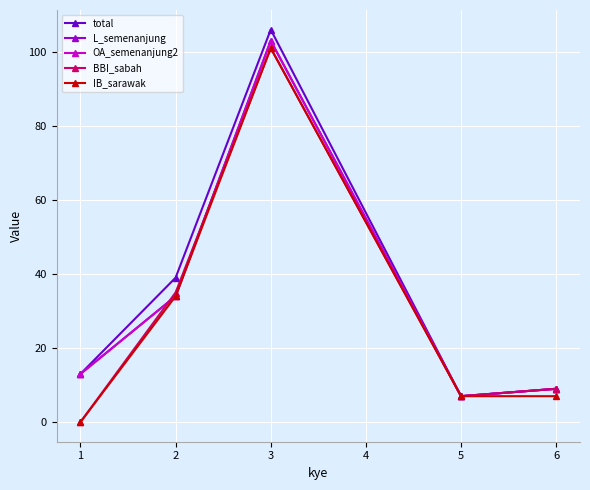

How many lines are shown in the chart?

5